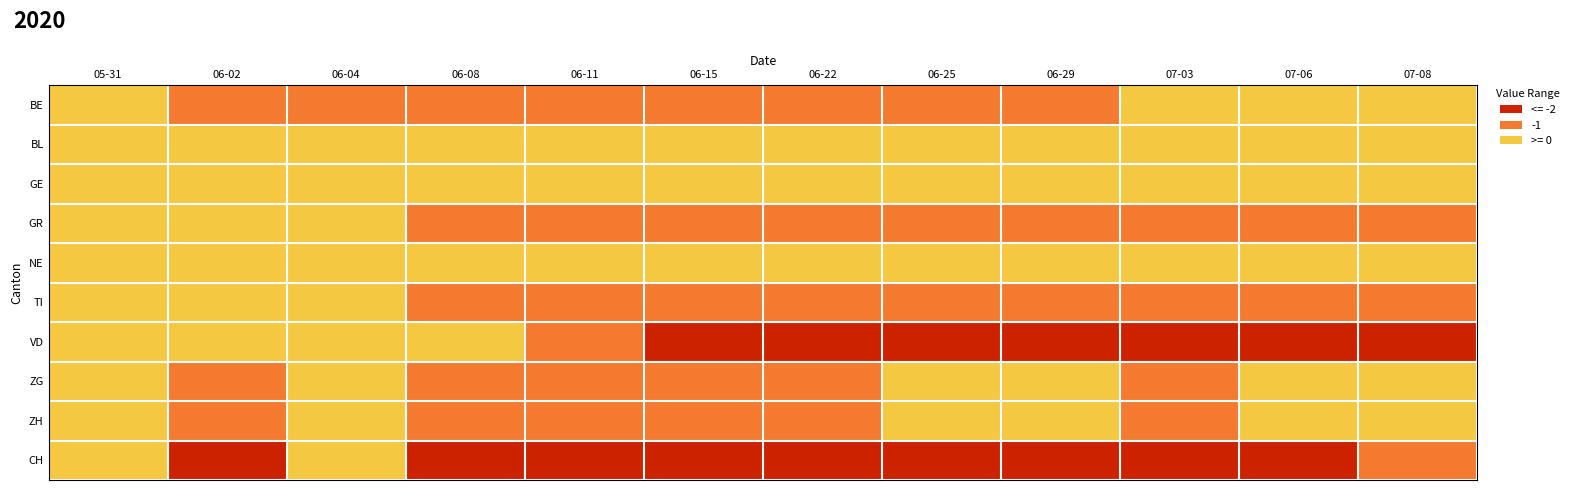

At how many categories does at least one series exceed 1?

2